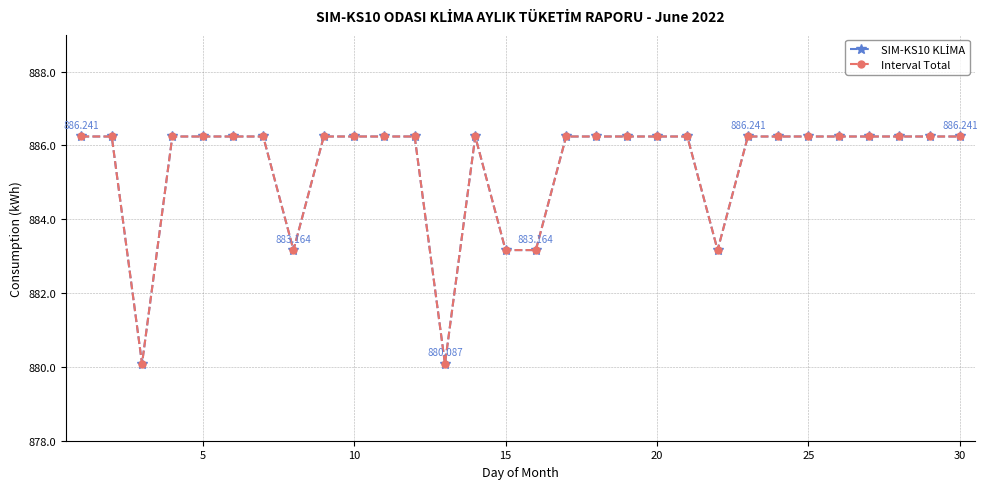

Is this an area chart (filled region under the line)?

No